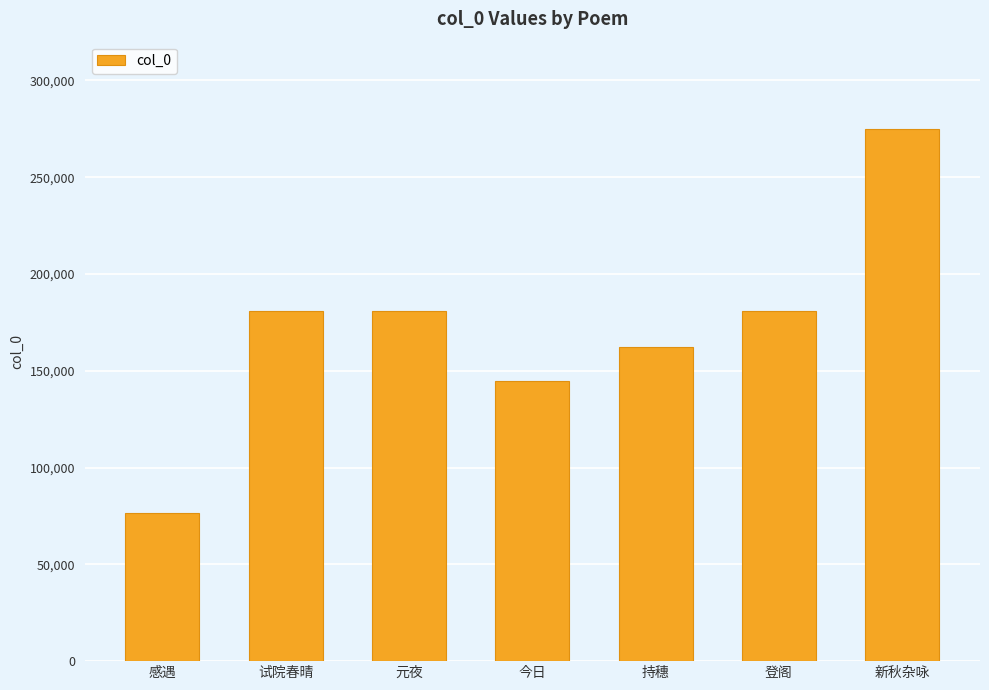

What is the average value?

171506